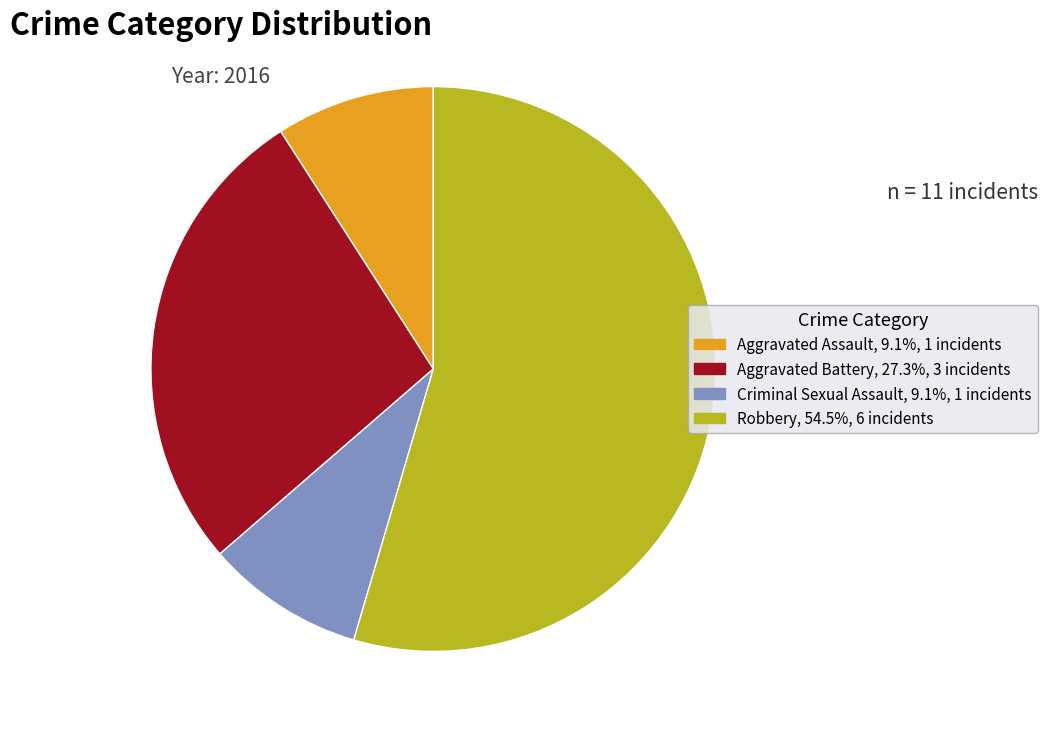

Combined, do Aggravated Battery and Criminal Sexual Assault account for over 50%?

No